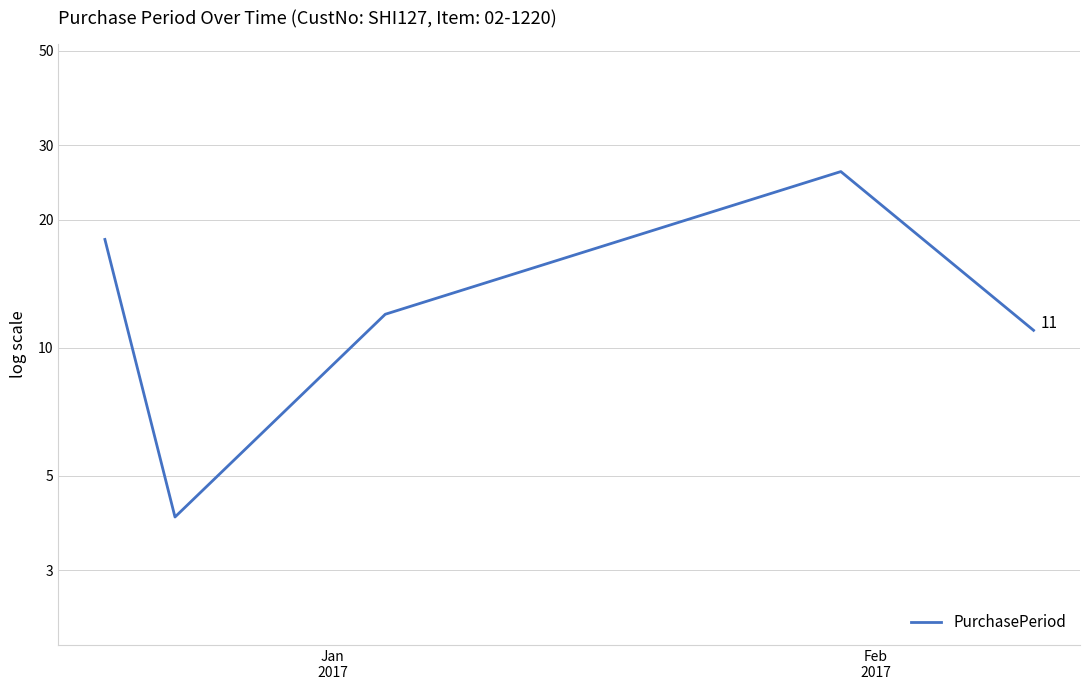

How many lines are shown in the chart?

1